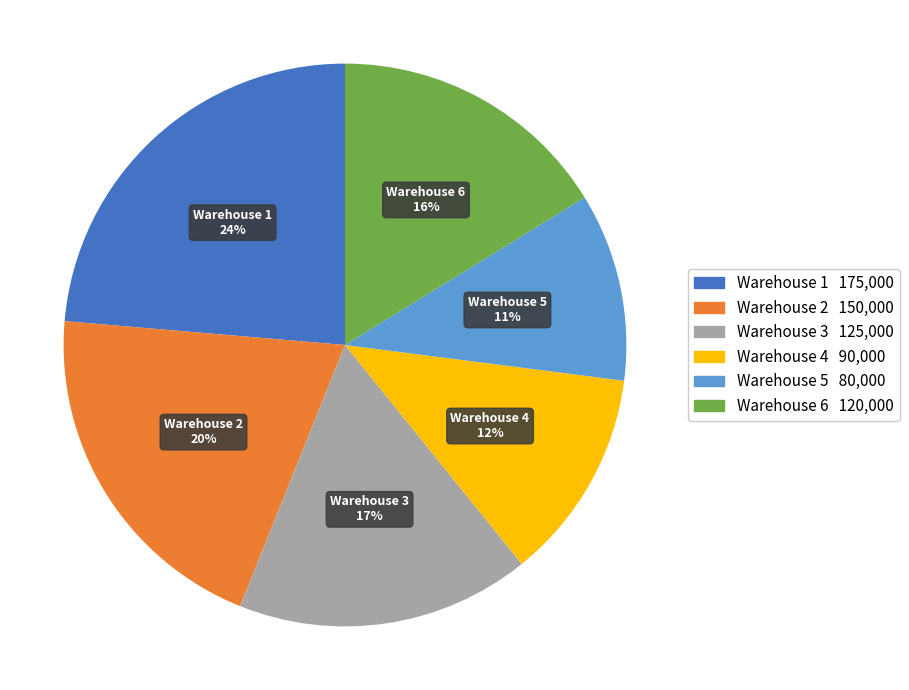

Combined, do Warehouse 5 and Warehouse 2 account for over 50%?

No